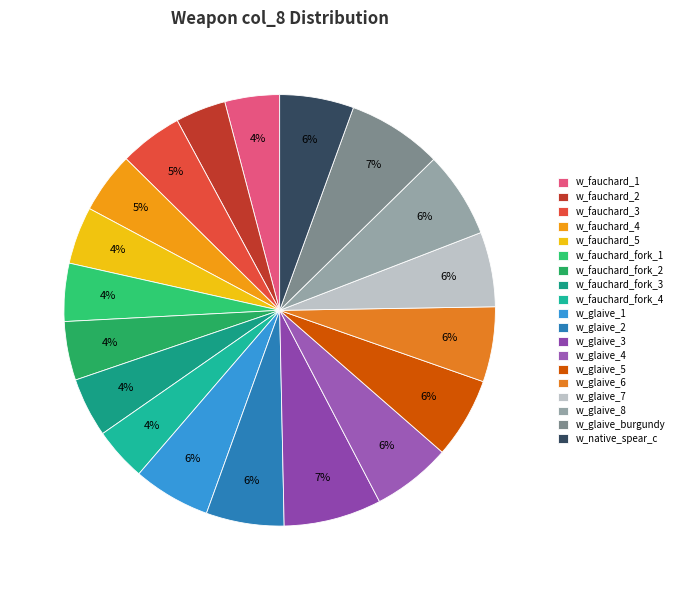

To the nearest percent, what is the combined percentage of w_glaive_3 and w_fauchard_4?

12%